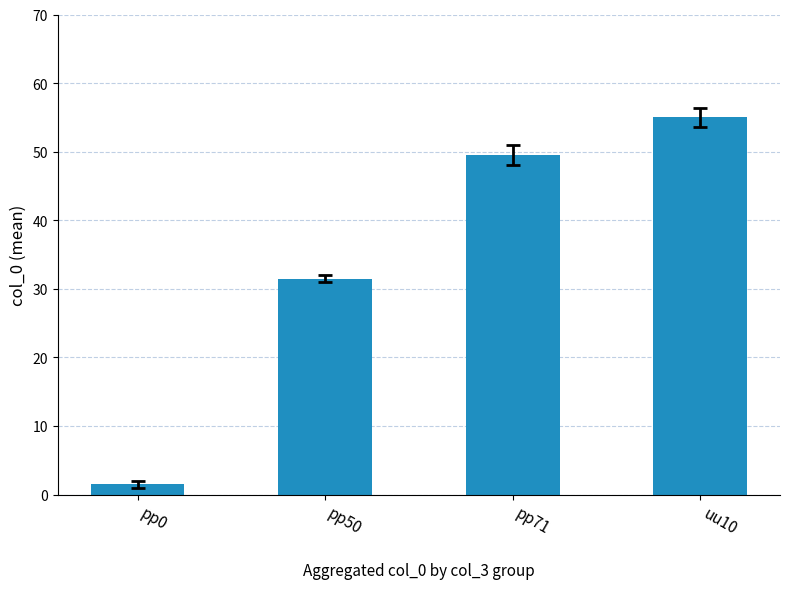

Reading left to right, what are all the values shown in this chart?

1.5	31.5	49.5	55.0